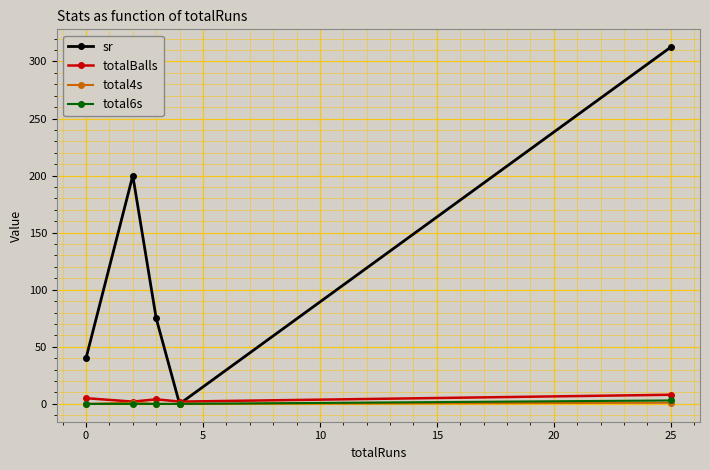

Is this an area chart (filled region under the line)?

No